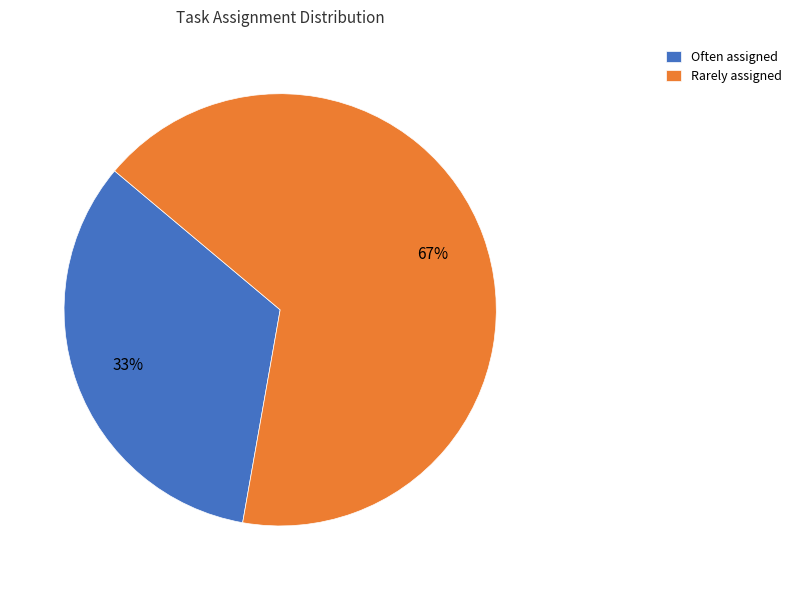

Is it true that Often assigned is 33% of the pie?

True